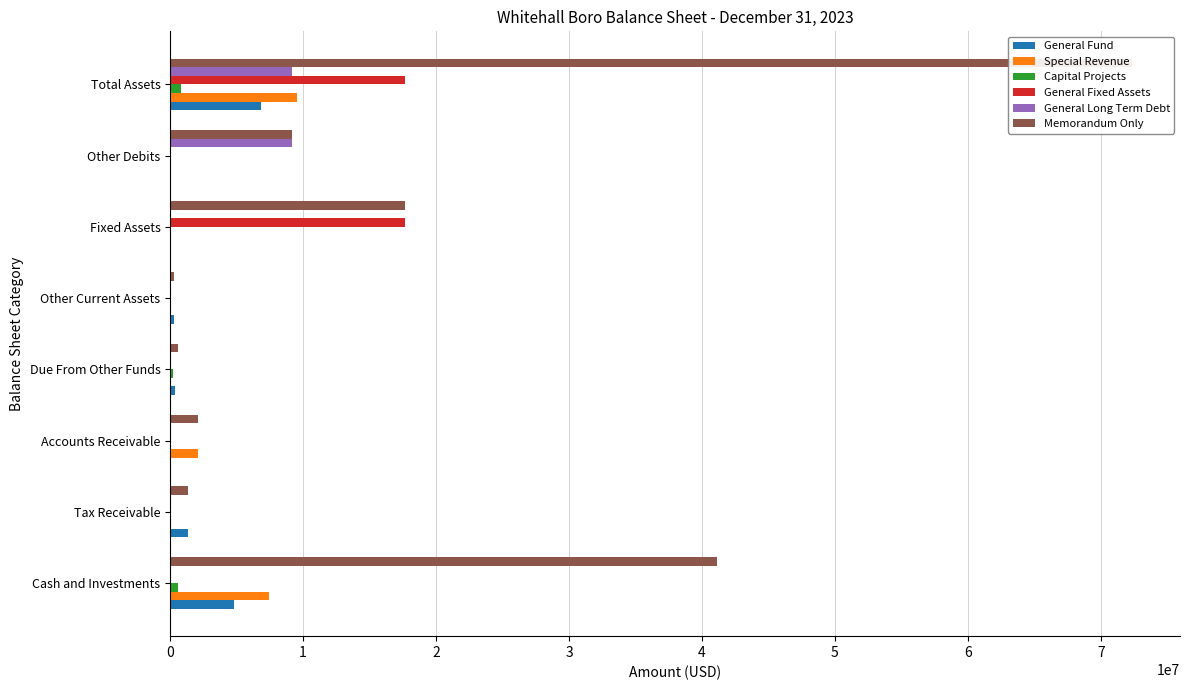

List the series in order of their peak value, highest first.

Memorandum Only, General Fixed Assets, Special Revenue, General Long Term Debt, General Fund, Capital Projects